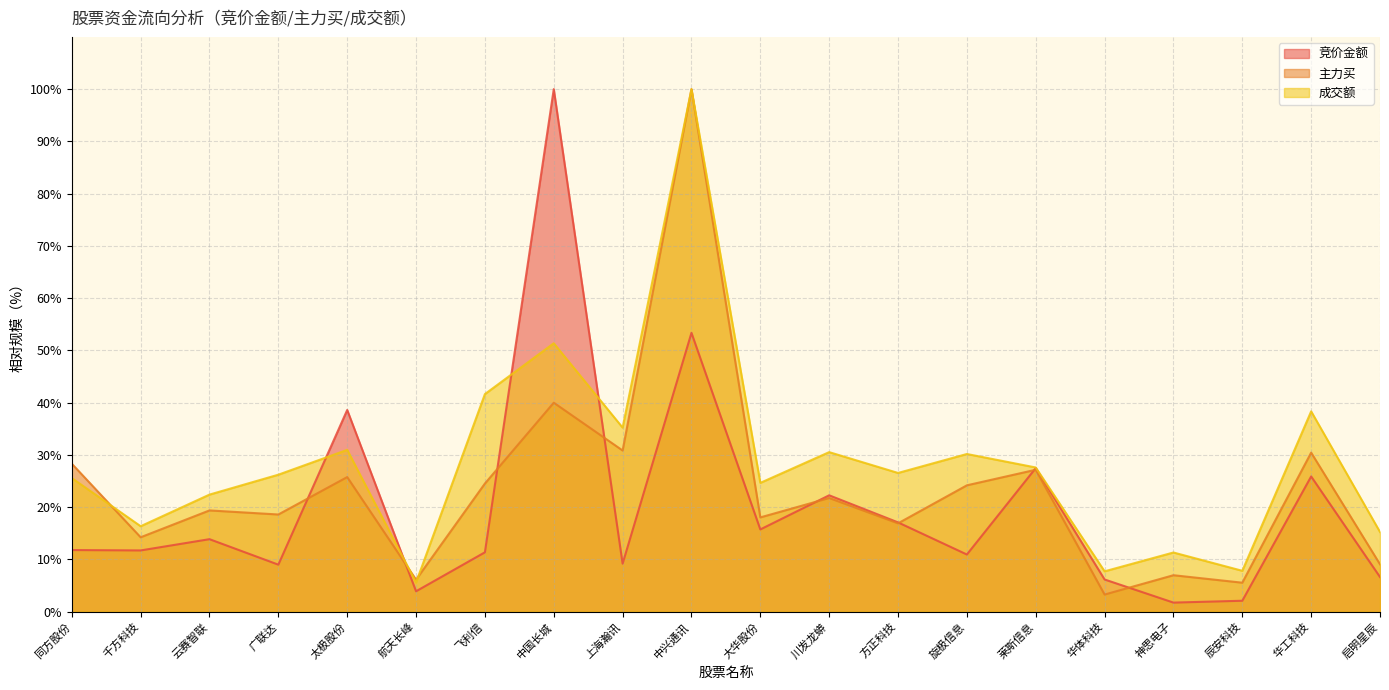

How many data points in 竞价金额 are above 11?

12